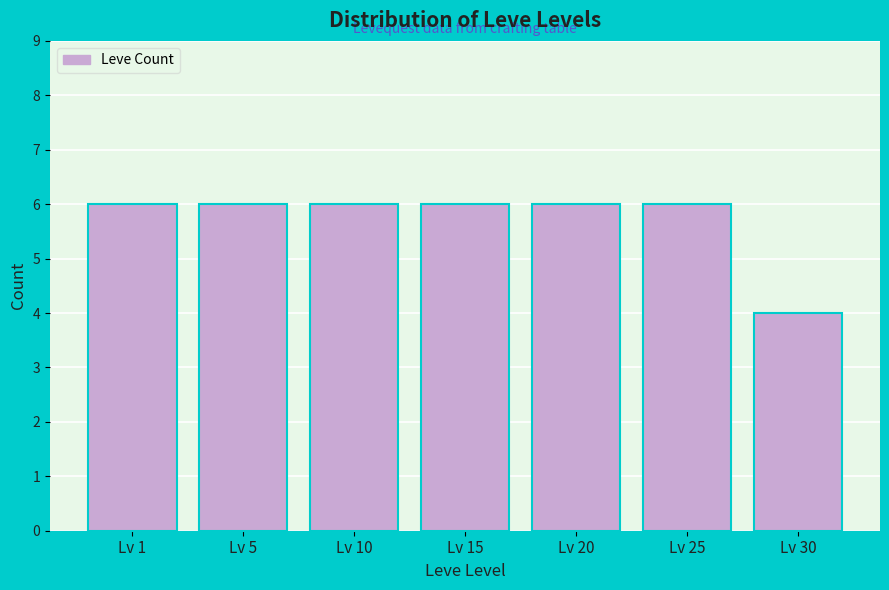

Reading left to right, list all the values displayed in this chart.

6	6	6	6	6	6	4